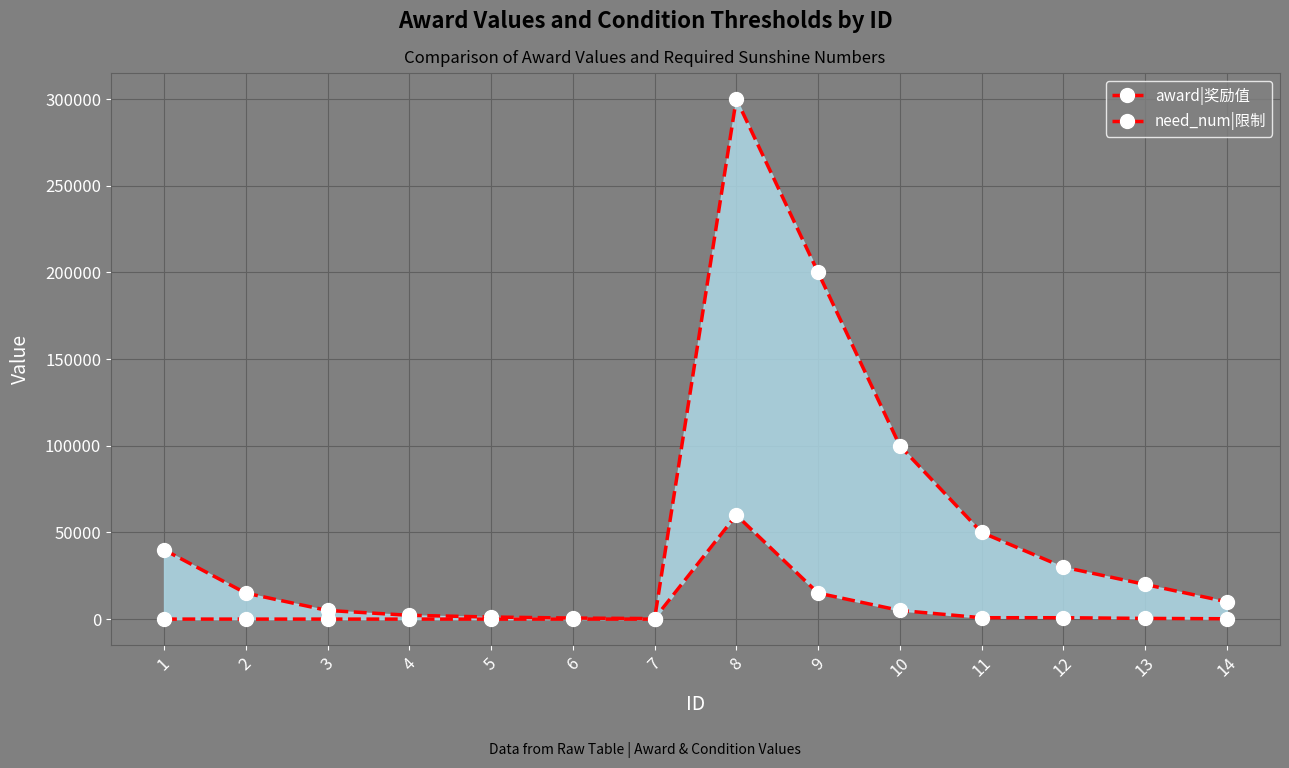

Where is the first local minimum for award|奖励值?

7